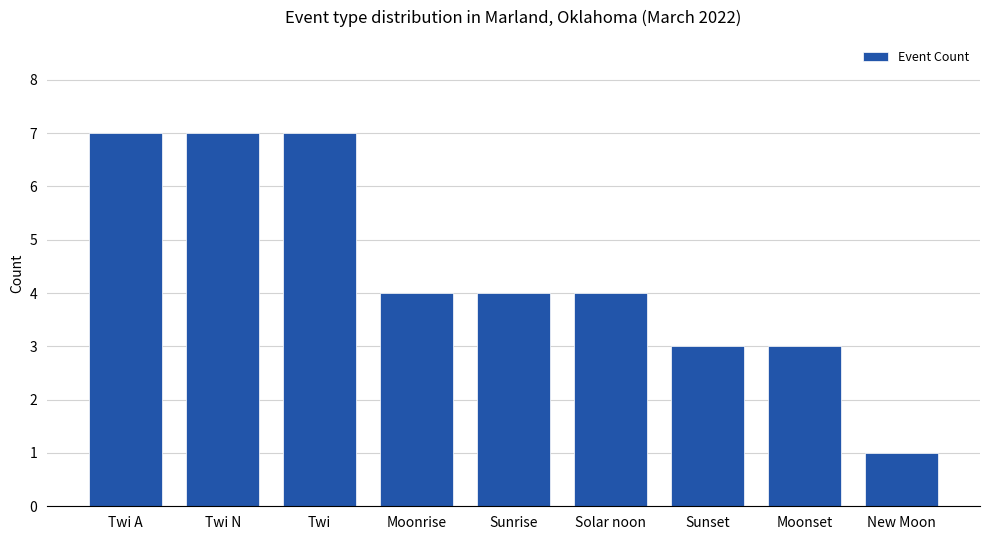

Is it true that the value at Twi is 7?

True